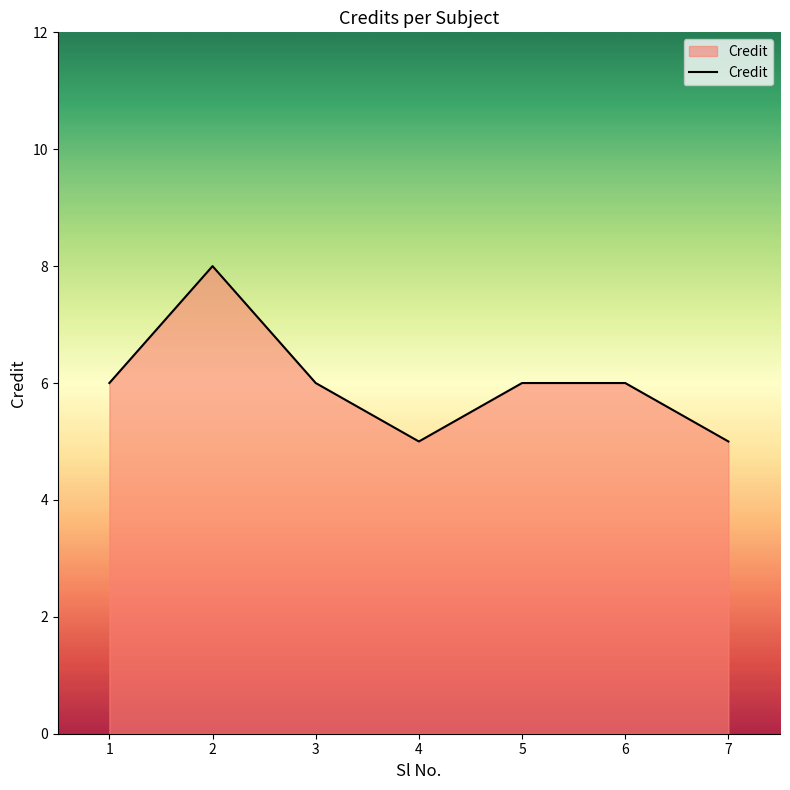

Which category has the highest value across all series?

2